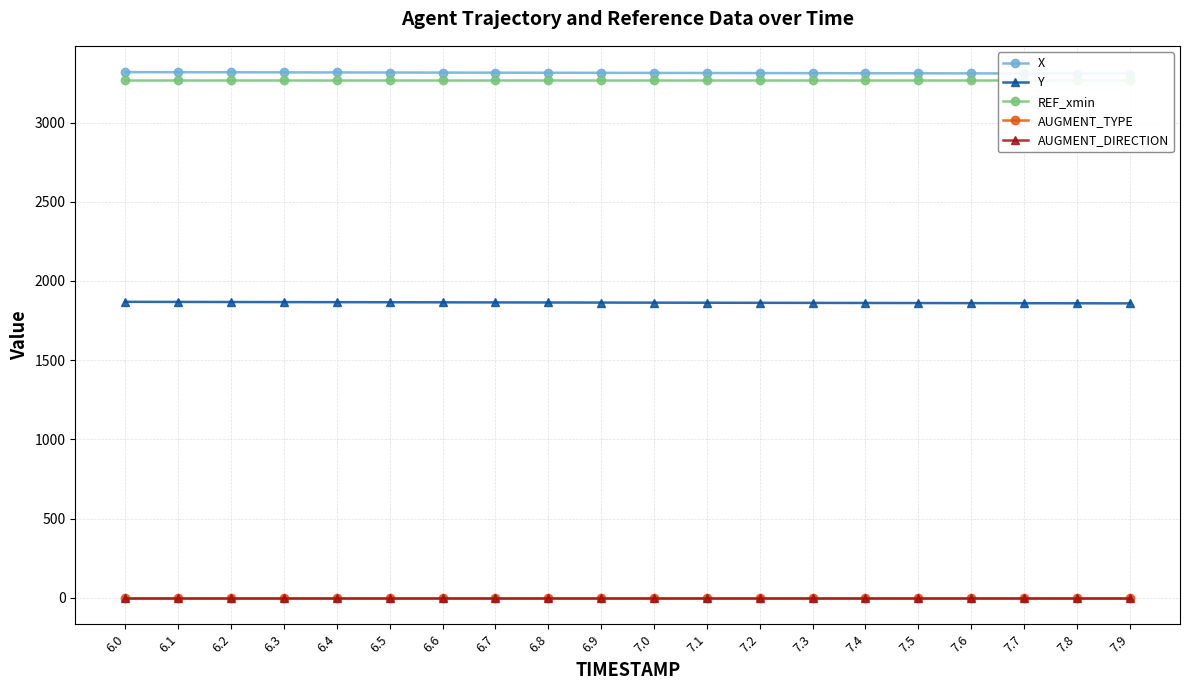

True or false: AUGMENT_DIRECTION and REF_xmin intersect in this chart.

False